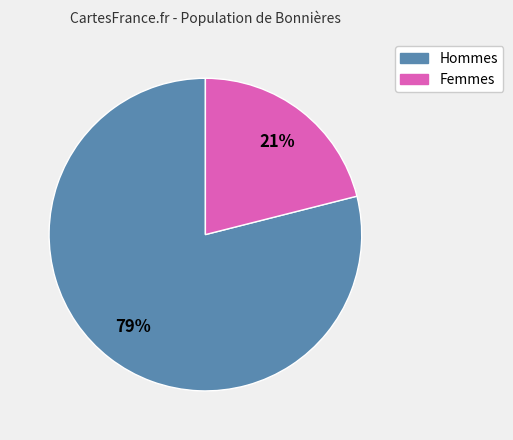

To the nearest percent, what is the difference between the largest and smallest slice percentages?

58%